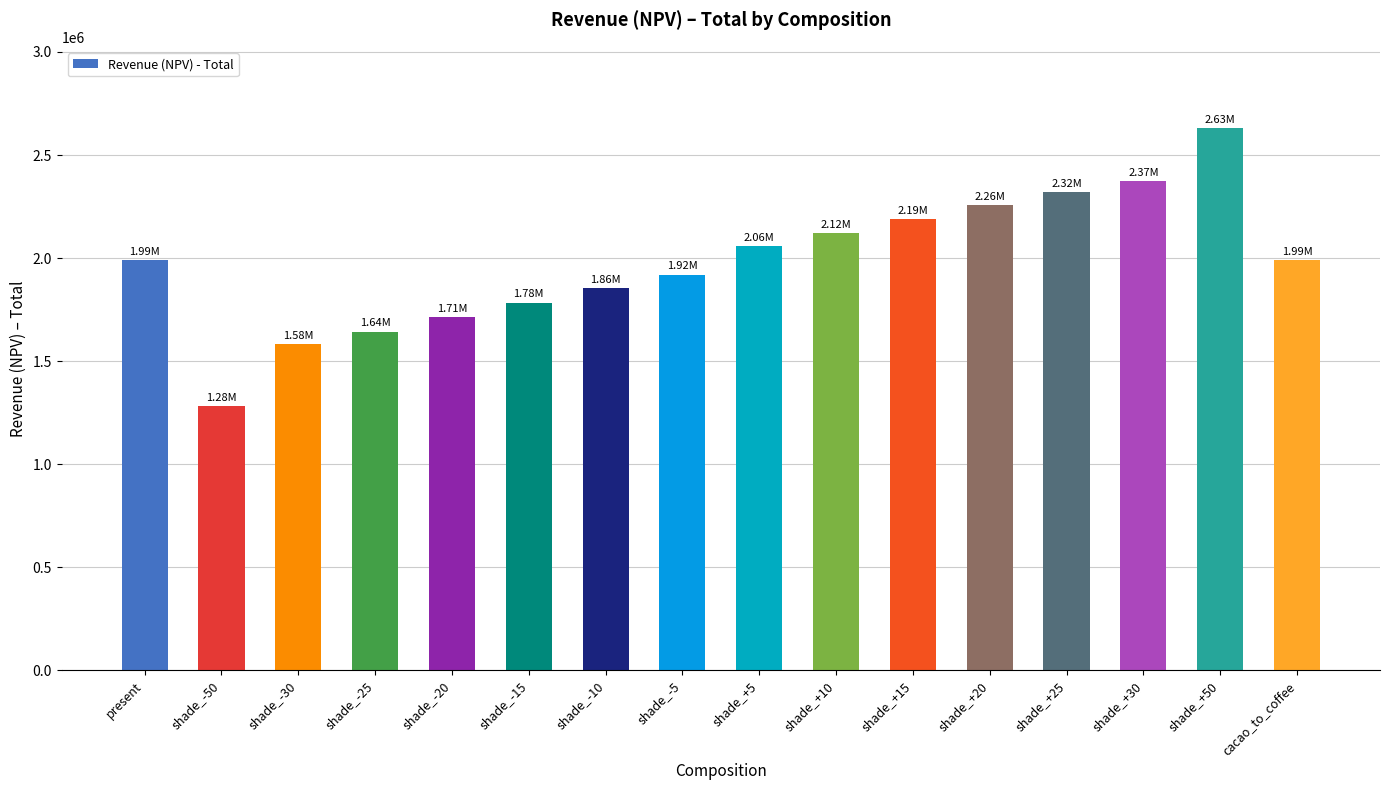

What is the label of the 16th bar from the right?

present